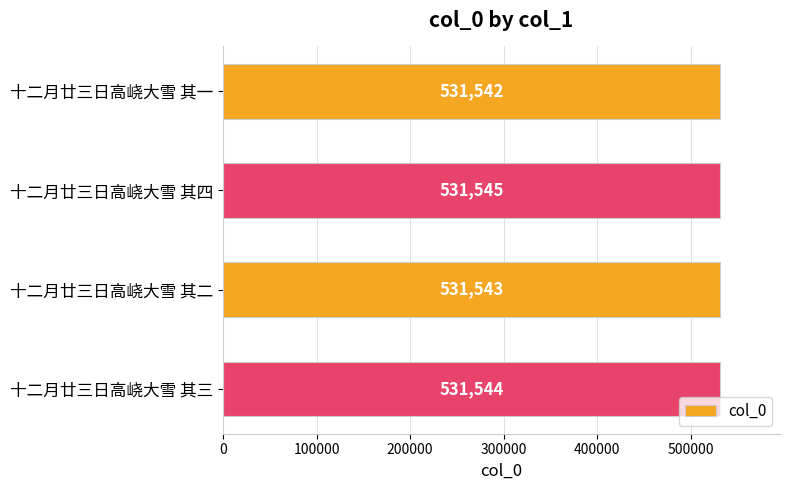

How many values are between 531543 and 531545?

3